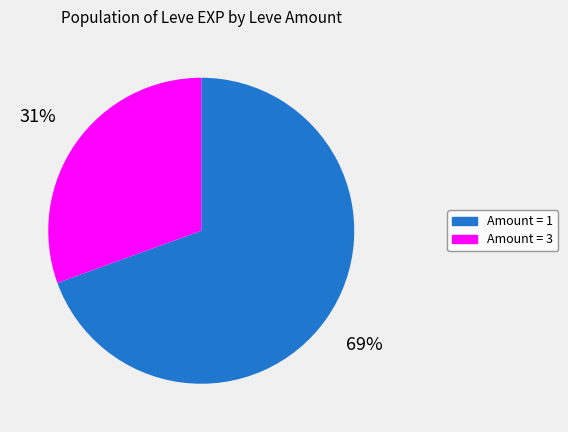

To the nearest percent, what is the average slice percentage?

50%